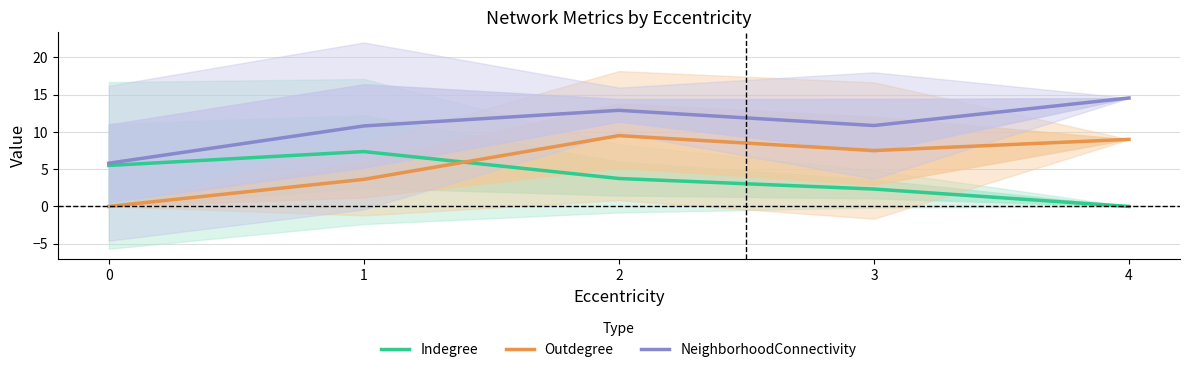

True or false: NeighborhoodConnectivity and Indegree cross at least once.

False